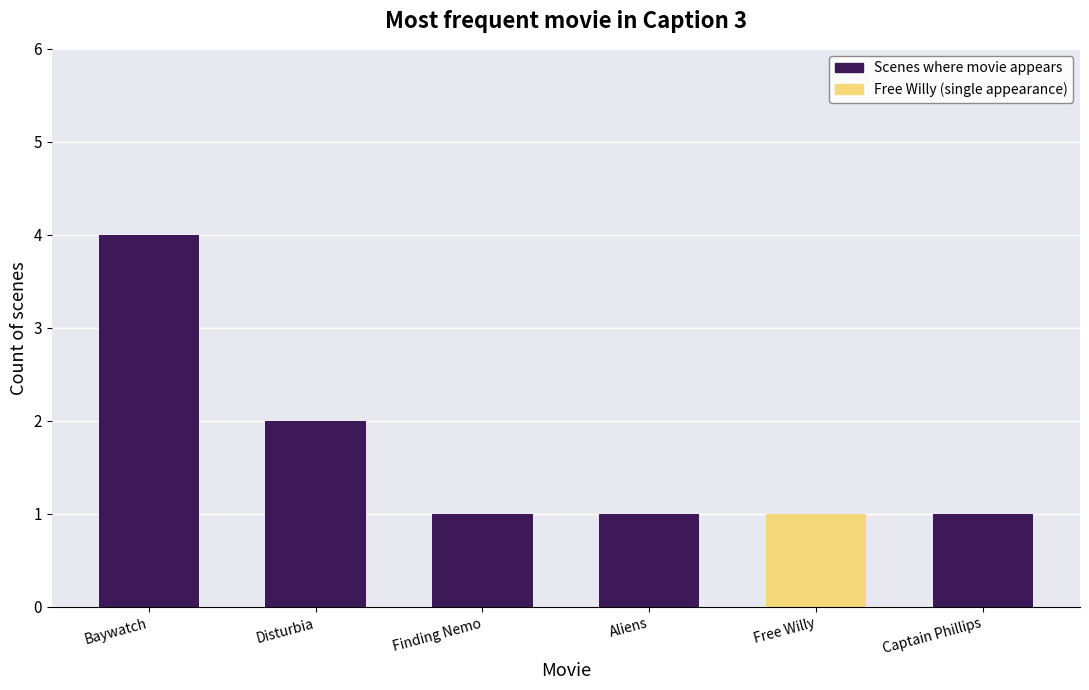

Which category has the highest value across all series?

Baywatch